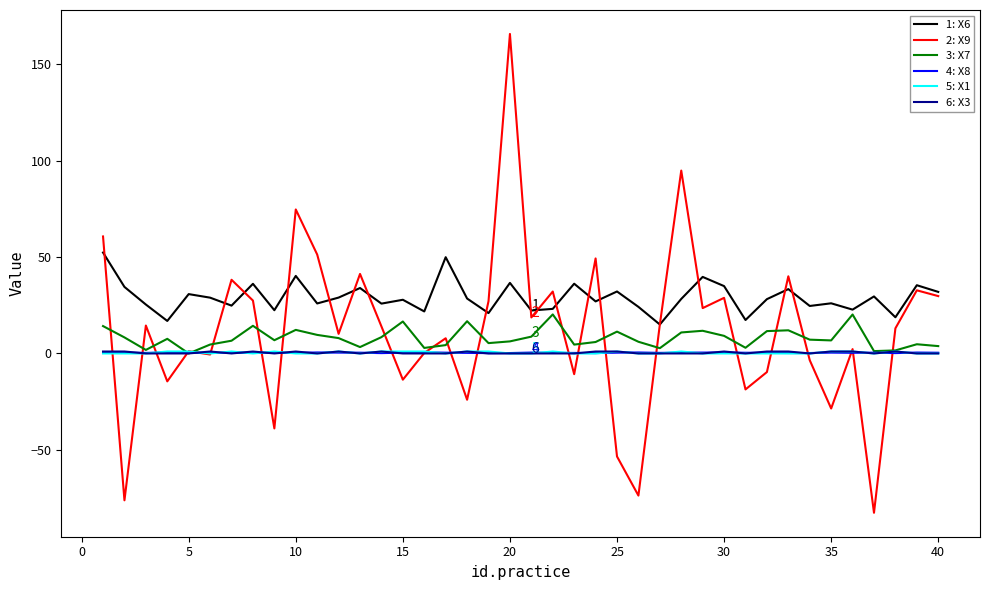

Which series has the widest spread of values?

2: X9